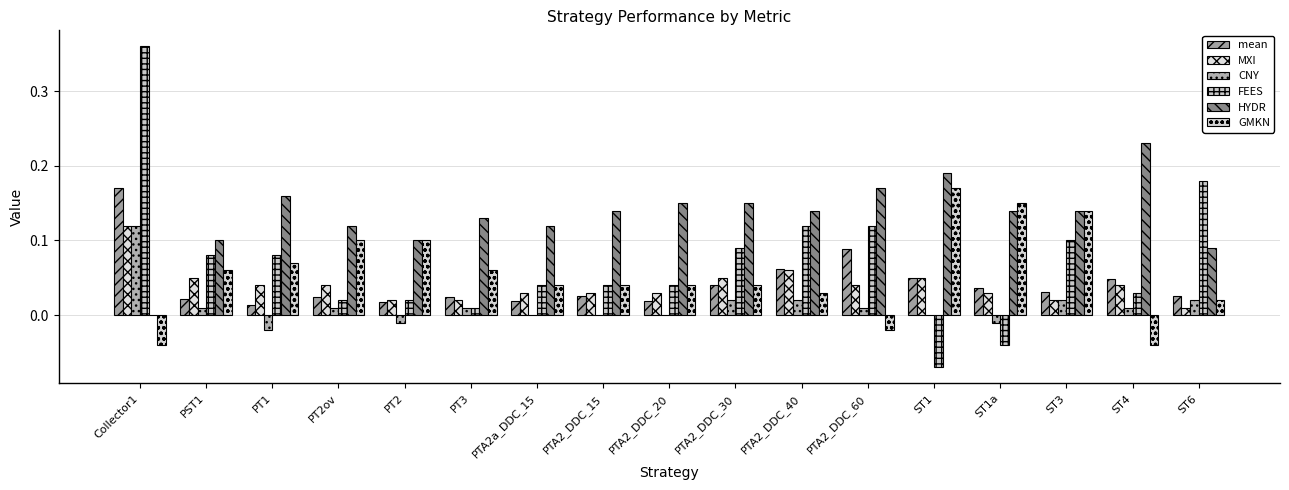

Are the bars horizontal?

No